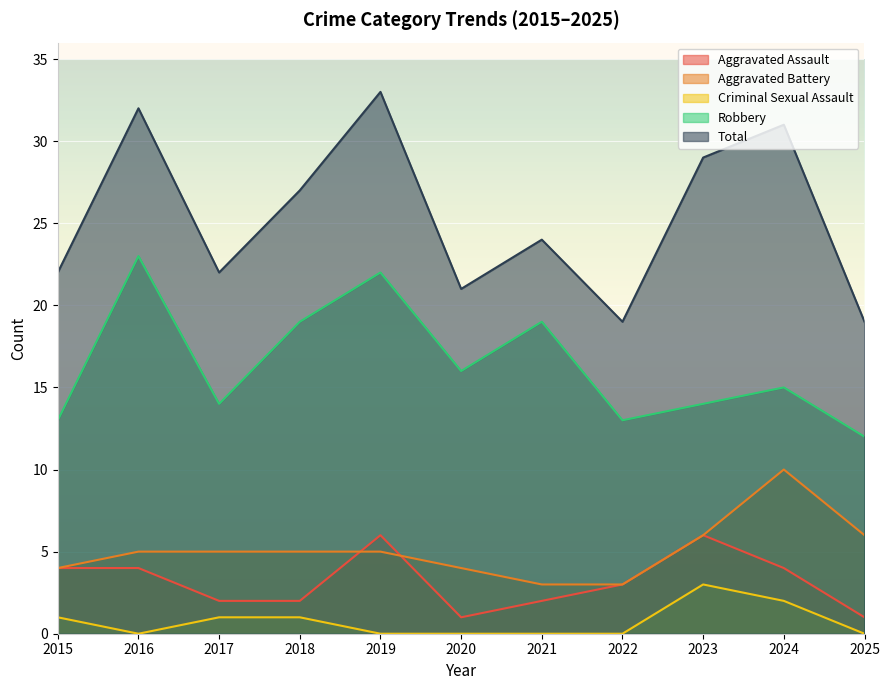

How many interior local peaks does the Aggravated Battery series have?

1